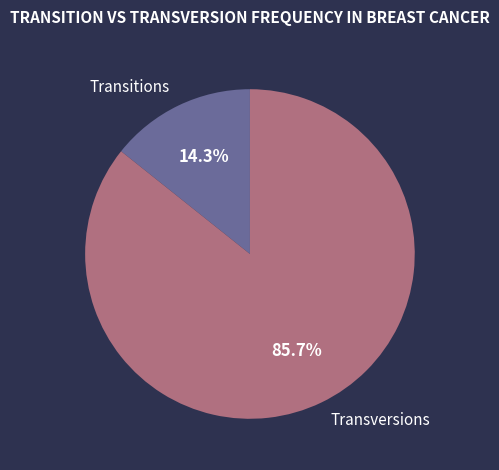

Which category has the biggest portion of the pie?

Transversions